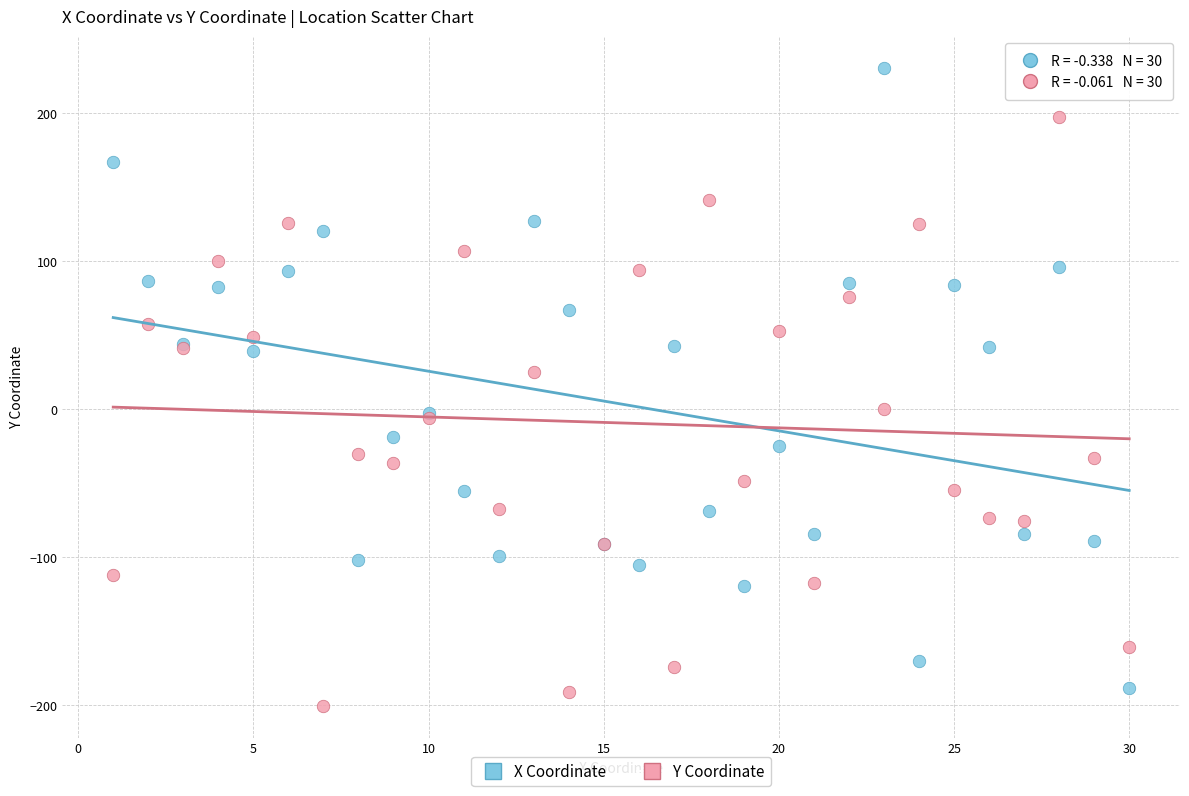

Which series reaches the maximum Y coordinate?

X Coordinate